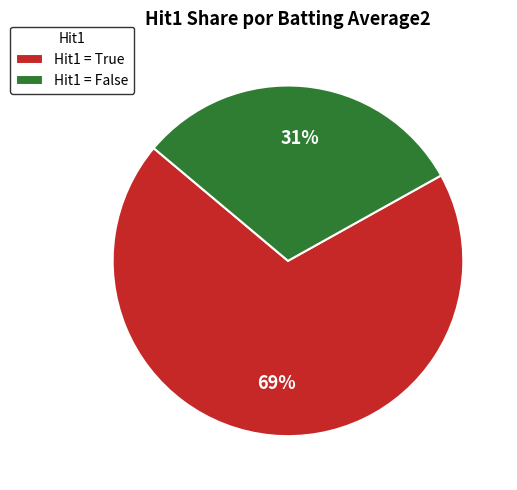

Is it true that Hit1 = False is 31% of the pie?

True